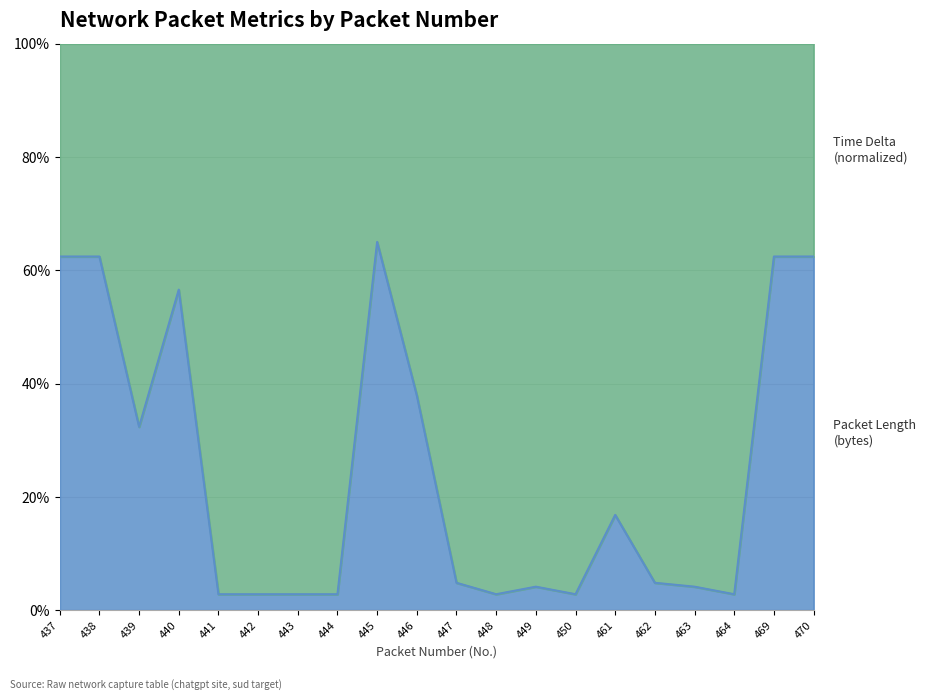

True or false: the data shows 2.8 at 450.

True